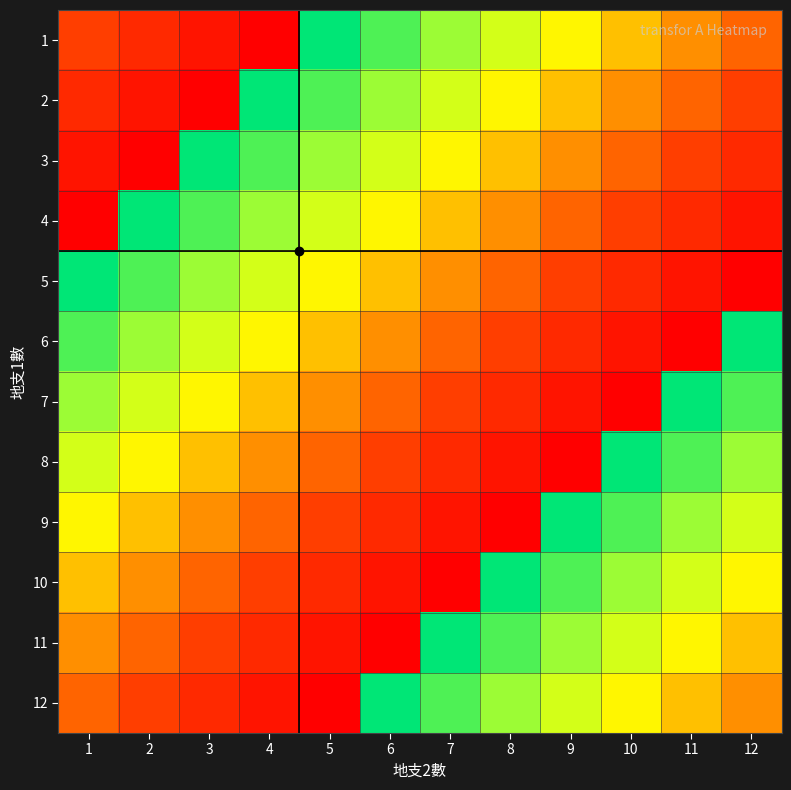

Reading left to right, list all the values displayed in this chart.

1: 1=4	2=3	3=2	4=1	5=12	6=11	7=10	8=9	9=8	10=7	11=6	12=5
2: 1=3	2=2	3=1	4=12	5=11	6=10	7=9	8=8	9=7	10=6	11=5	12=4
3: 1=2	2=1	3=12	4=11	5=10	6=9	7=8	8=7	9=6	10=5	11=4	12=3
4: 1=1	2=12	3=11	4=10	5=9	6=8	7=7	8=6	9=5	10=4	11=3	12=2
5: 1=12	2=11	3=10	4=9	5=8	6=7	7=6	8=5	9=4	10=3	11=2	12=1
6: 1=11	2=10	3=9	4=8	5=7	6=6	7=5	8=4	9=3	10=2	11=1	12=12
7: 1=10	2=9	3=8	4=7	5=6	6=5	7=4	8=3	9=2	10=1	11=12	12=11
8: 1=9	2=8	3=7	4=6	5=5	6=4	7=3	8=2	9=1	10=12	11=11	12=10
9: 1=8	2=7	3=6	4=5	5=4	6=3	7=2	8=1	9=12	10=11	11=10	12=9
10: 1=7	2=6	3=5	4=4	5=3	6=2	7=1	8=12	9=11	10=10	11=9	12=8
11: 1=6	2=5	3=4	4=3	5=2	6=1	7=12	8=11	9=10	10=9	11=8	12=7
12: 1=5	2=4	3=3	4=2	5=1	6=12	7=11	8=10	9=9	10=8	11=7	12=6